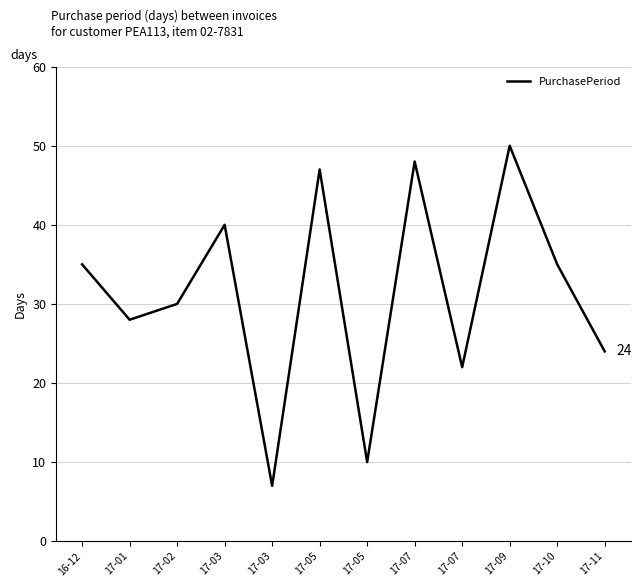

What is the value of the 4th point from the left?

40